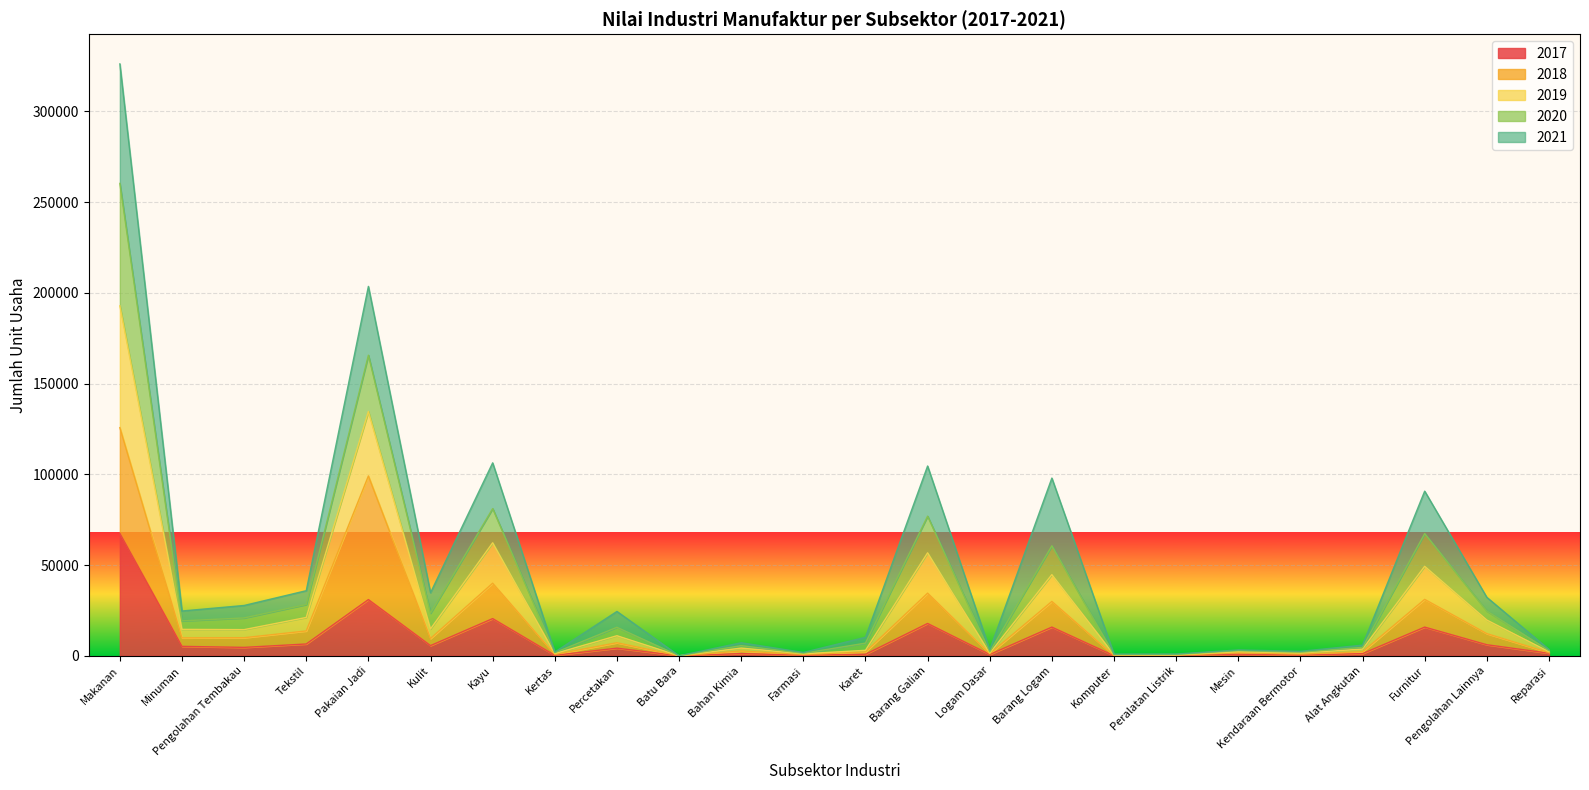

What is the difference between the 2017 values at Kayu and Peralatan Listrik?

20230